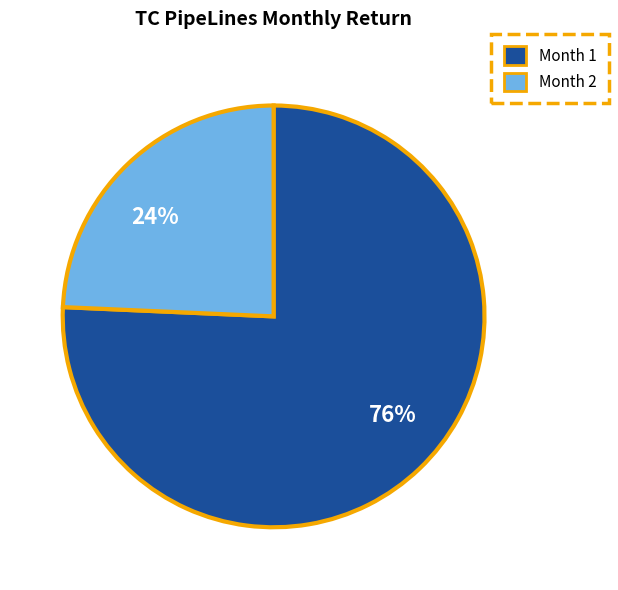

Which category has the biggest portion of the pie?

Month 1